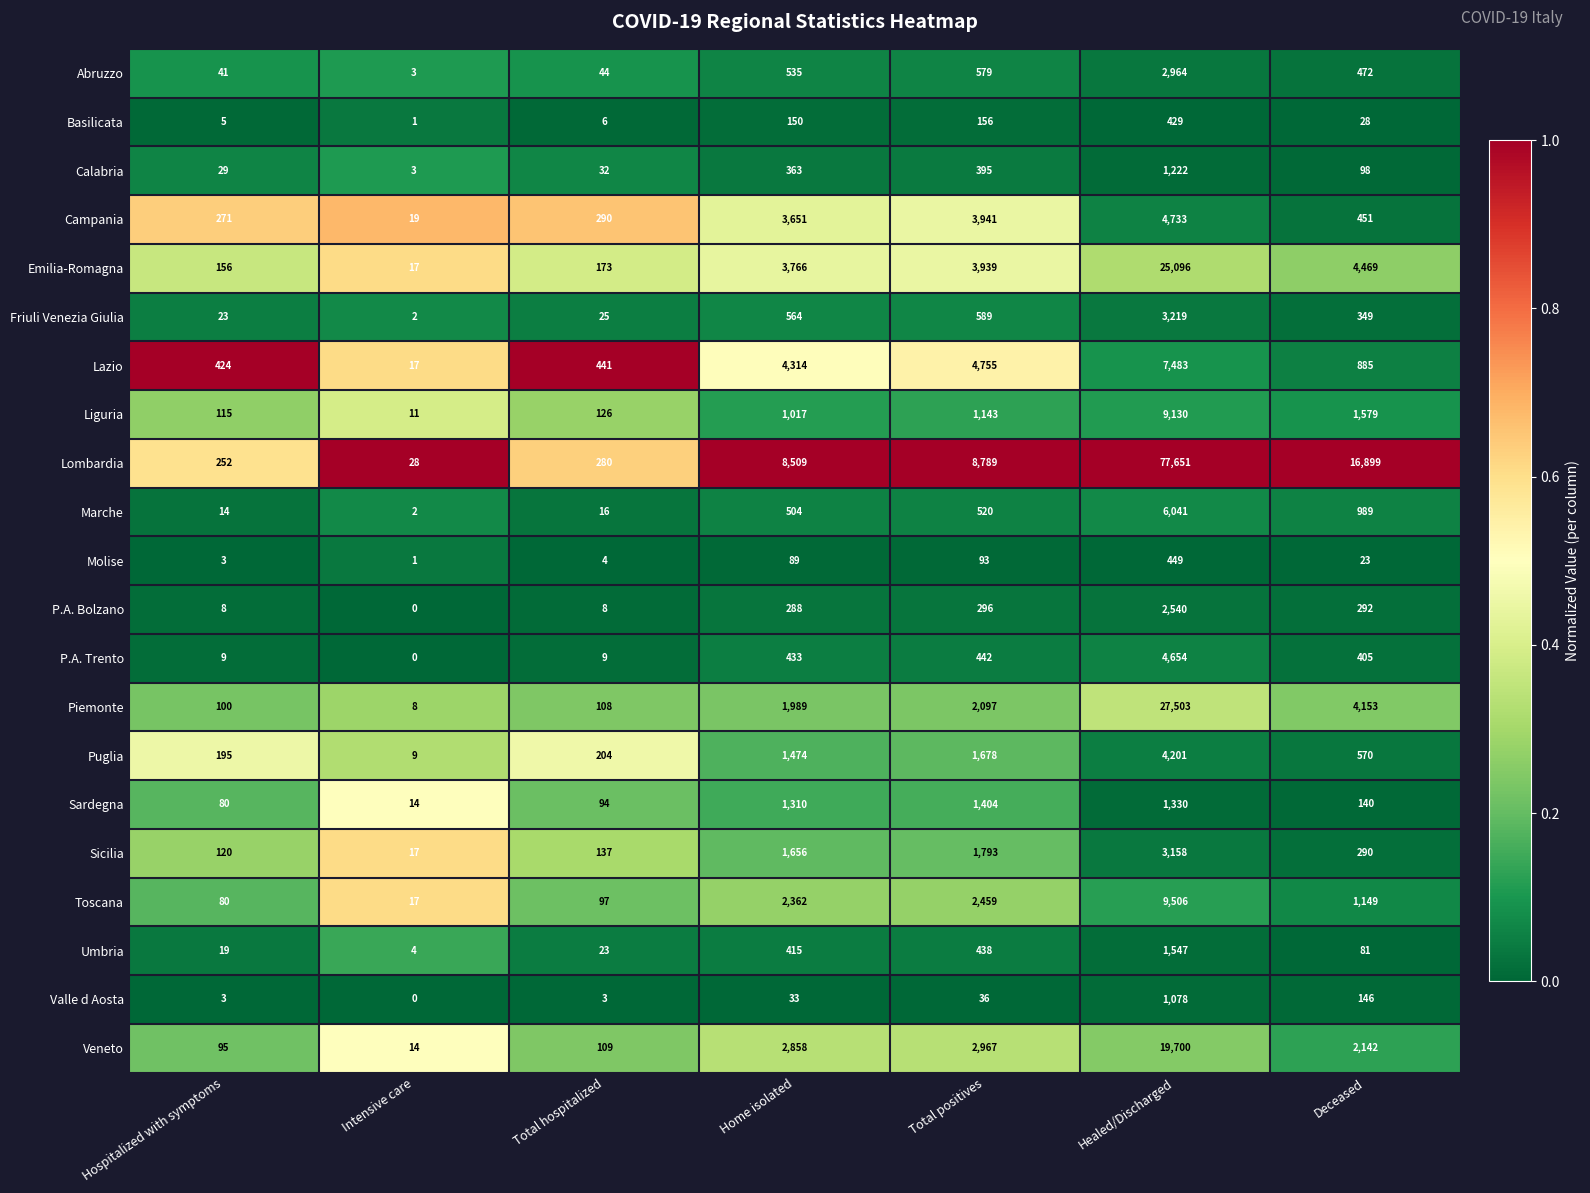

Rank the series at Total hospitalized from lowest to highest value.

Valle d Aosta, Molise, Basilicata, P.A. Bolzano, P.A. Trento, Marche, Umbria, Friuli Venezia Giulia, Calabria, Abruzzo, Sardegna, Toscana, Piemonte, Veneto, Liguria, Sicilia, Emilia-Romagna, Puglia, Lombardia, Campania, Lazio